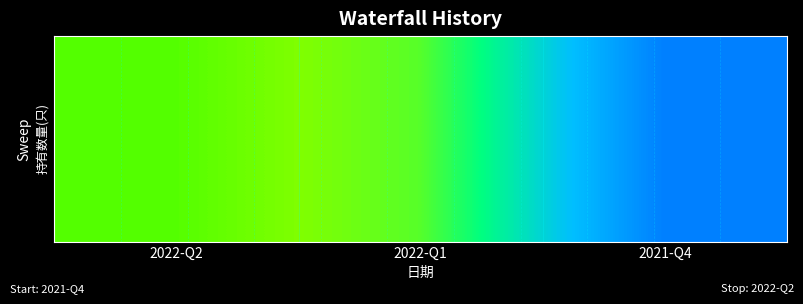

What is the sum of all values?

21